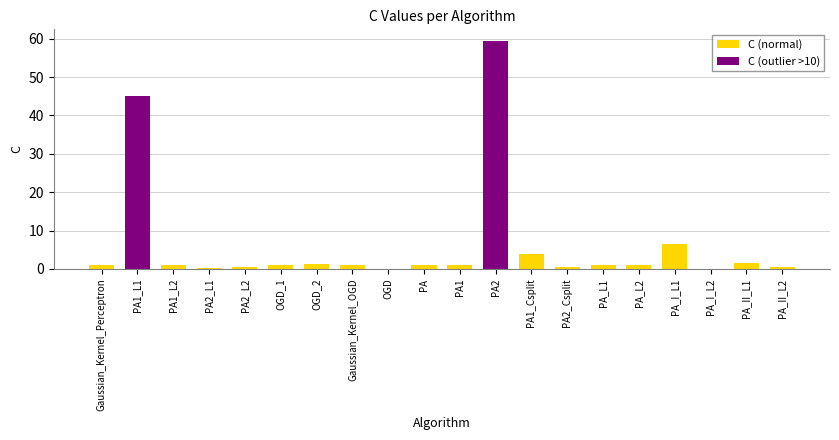

Which category has the highest value across all series?

PA2